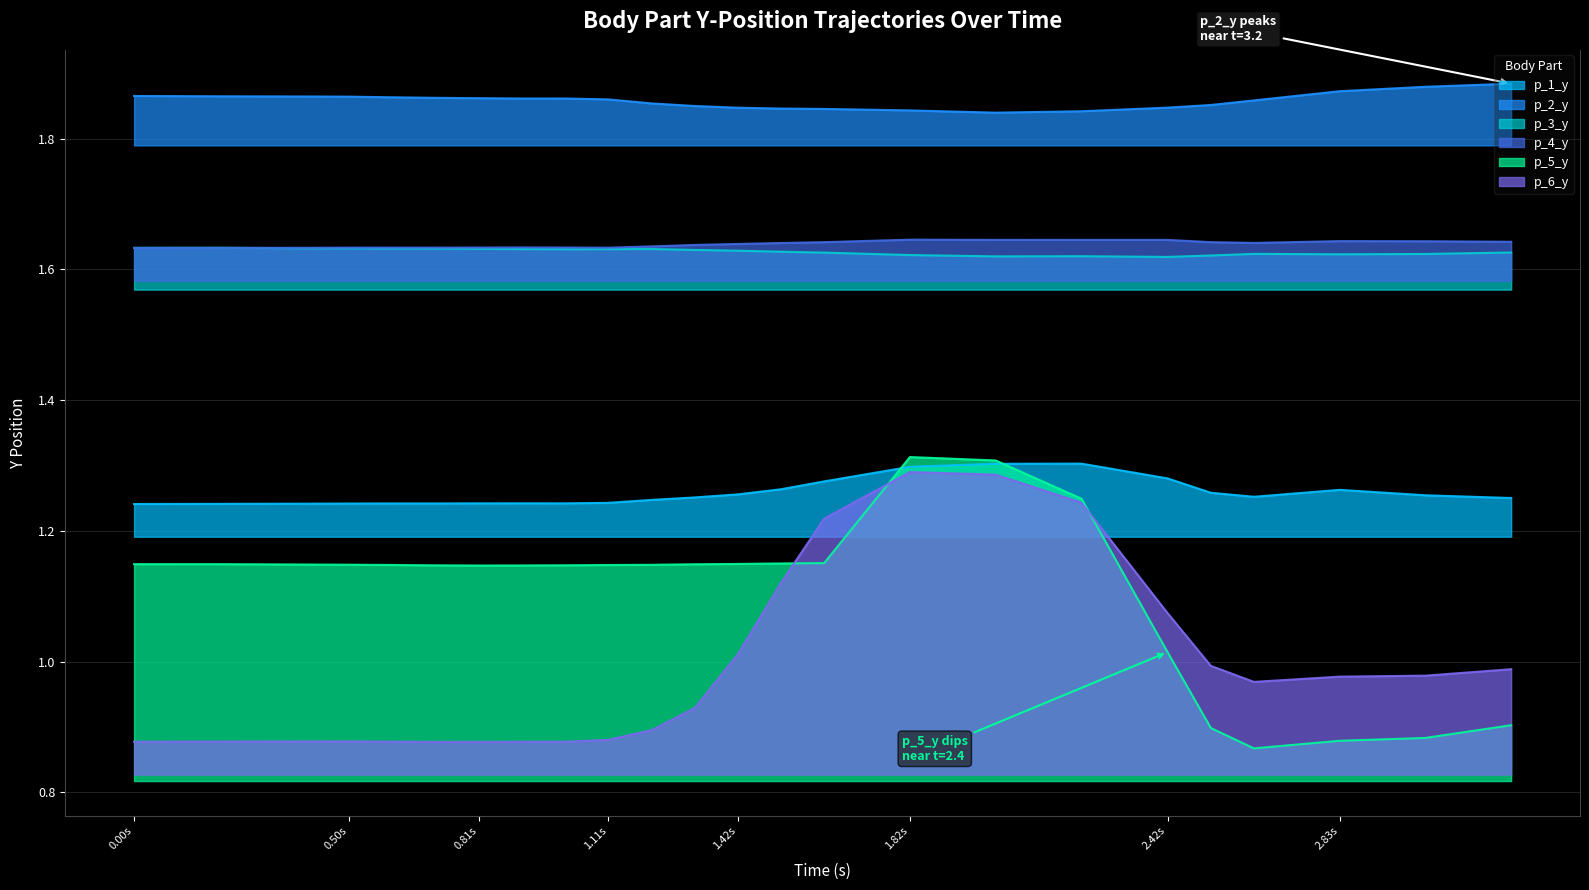

True or false: p_3_y and p_6_y cross at least once.

False